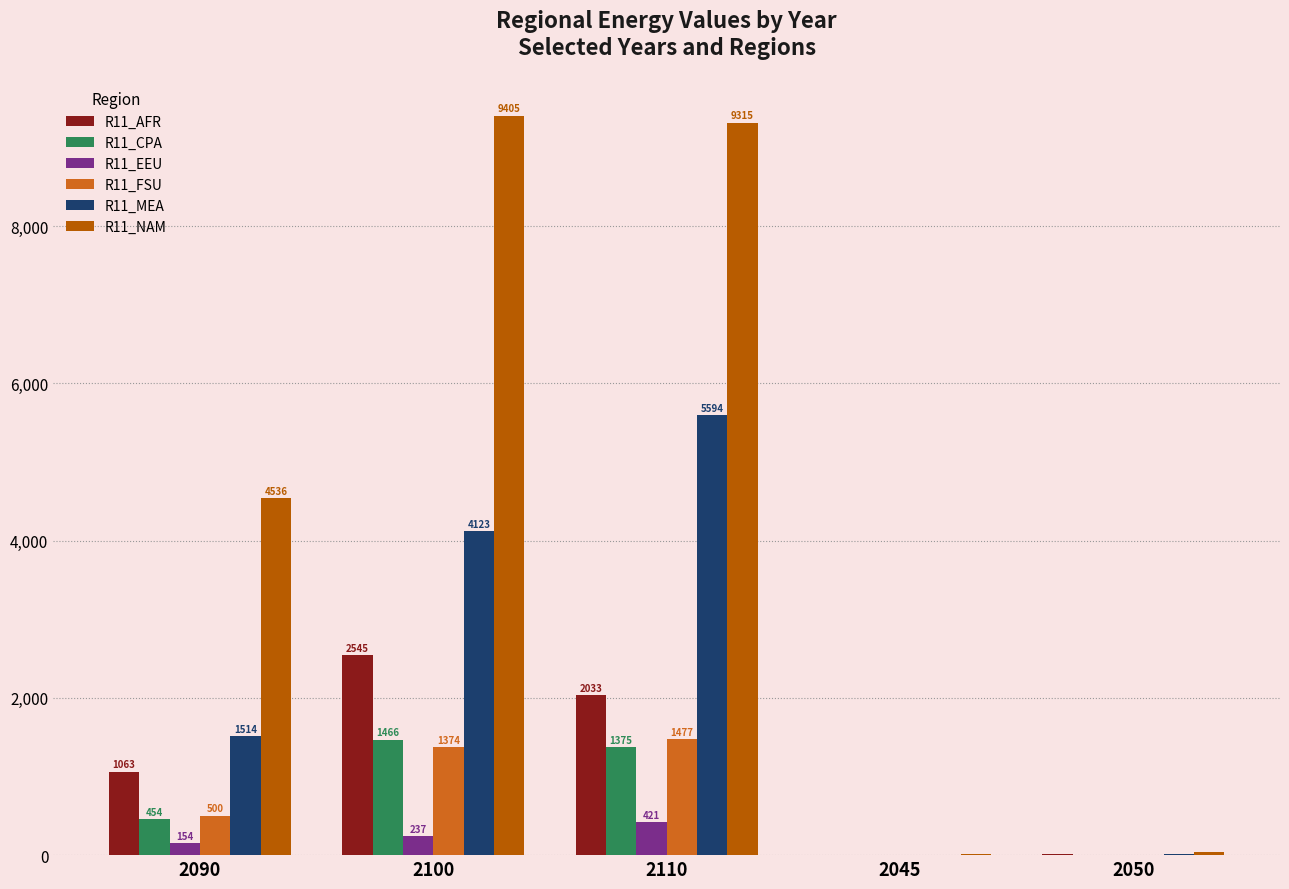

Where does the R11_AFR series first go above 1063?

2090